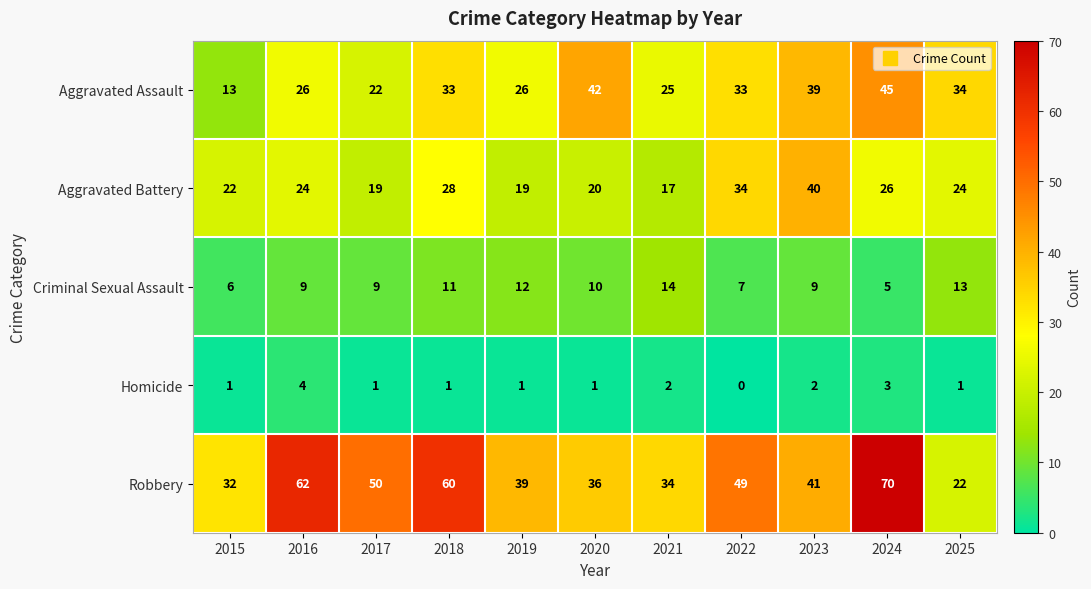

What is the difference between the highest and lowest values at 2016?

58